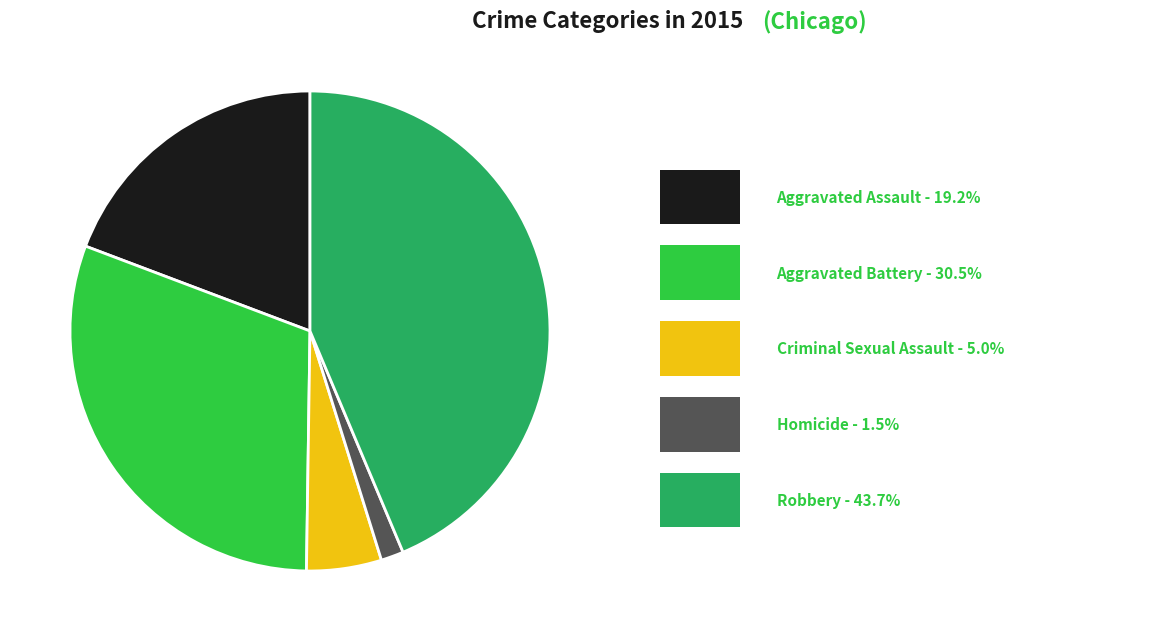

Is there a majority slice in this chart?

No